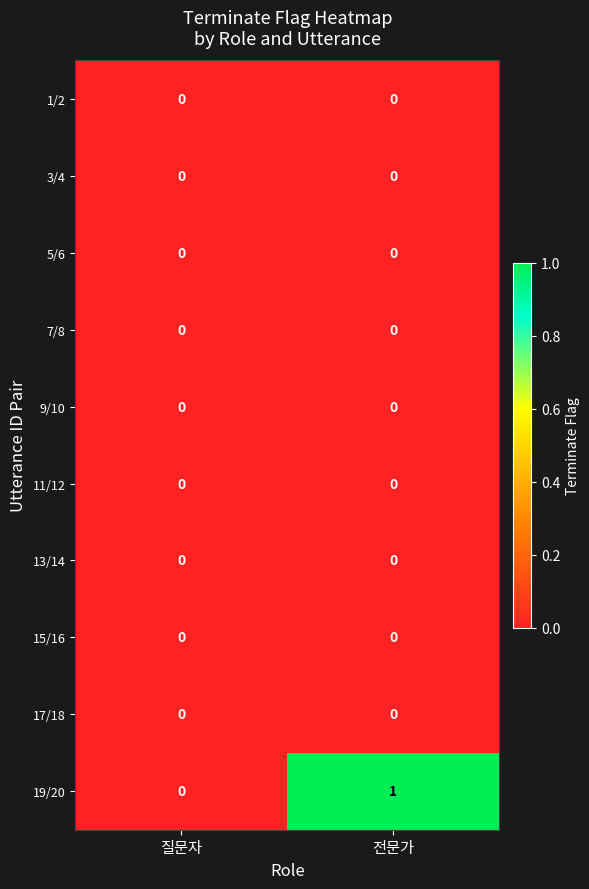

Reading left to right, transcribe all the data shown in this chart.

1/2: 질문자=0	전문가=0
3/4: 질문자=0	전문가=0
5/6: 질문자=0	전문가=0
7/8: 질문자=0	전문가=0
9/10: 질문자=0	전문가=0
11/12: 질문자=0	전문가=0
13/14: 질문자=0	전문가=0
15/16: 질문자=0	전문가=0
17/18: 질문자=0	전문가=0
19/20: 질문자=0	전문가=1